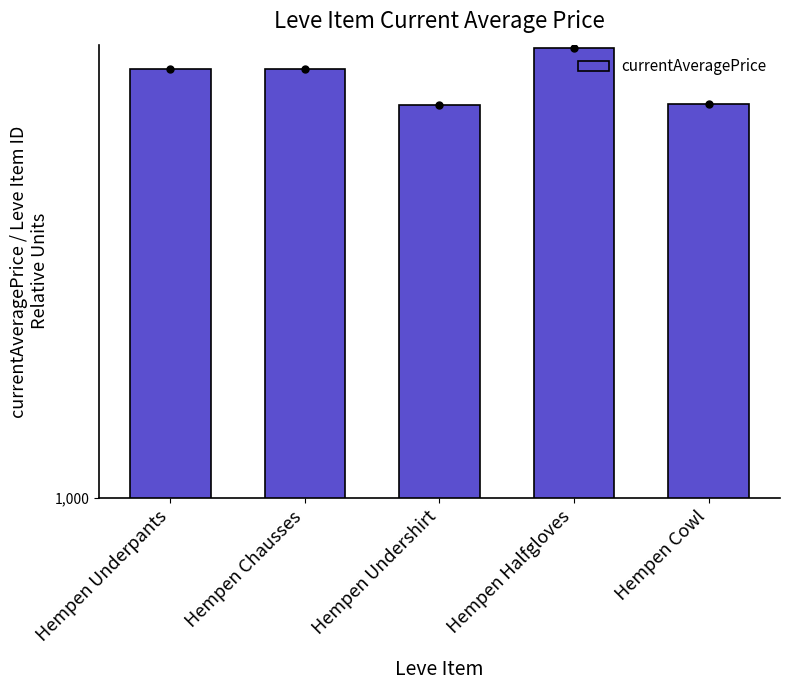

Reading left to right, extract all data points from this chart.

3307	3309	2996	3515	3000